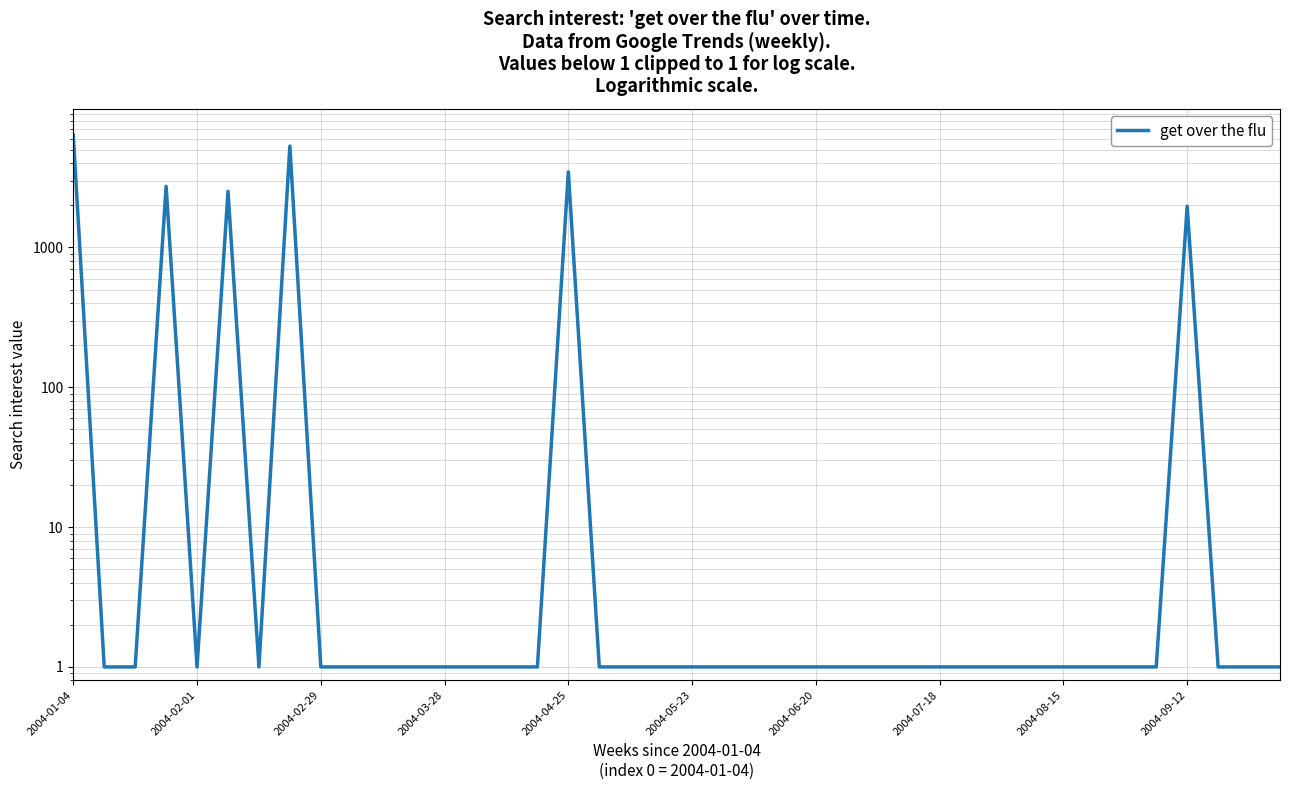

Which has a higher value, 2004-02-29 or 2004-07-18?

2004-02-29